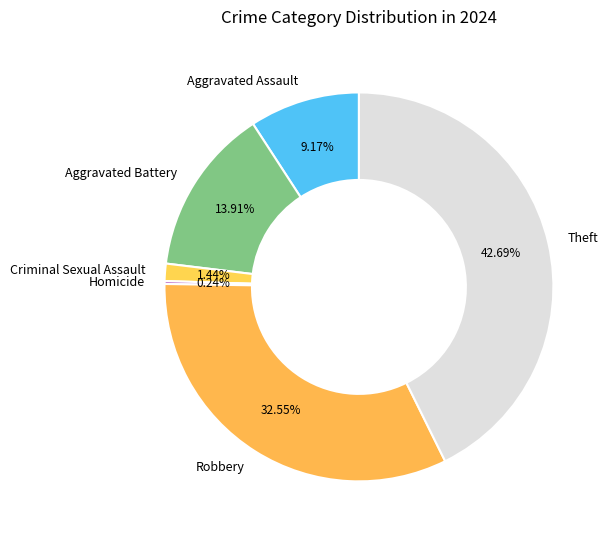

What percentage is the Theft slice, to the nearest percent?

43%